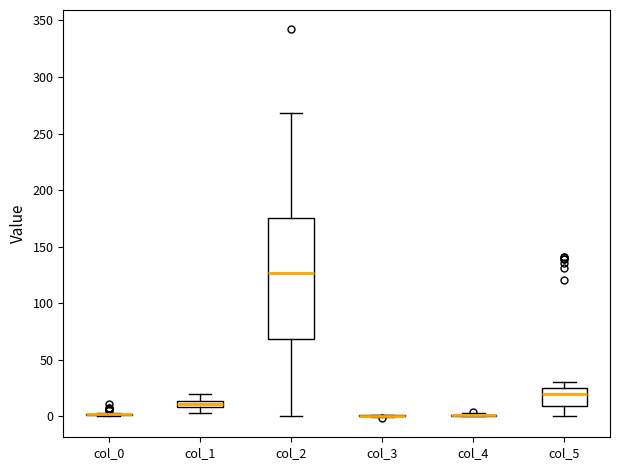

Comparing the boxes themselves (not the whiskers), which one is the tallest?

col_2